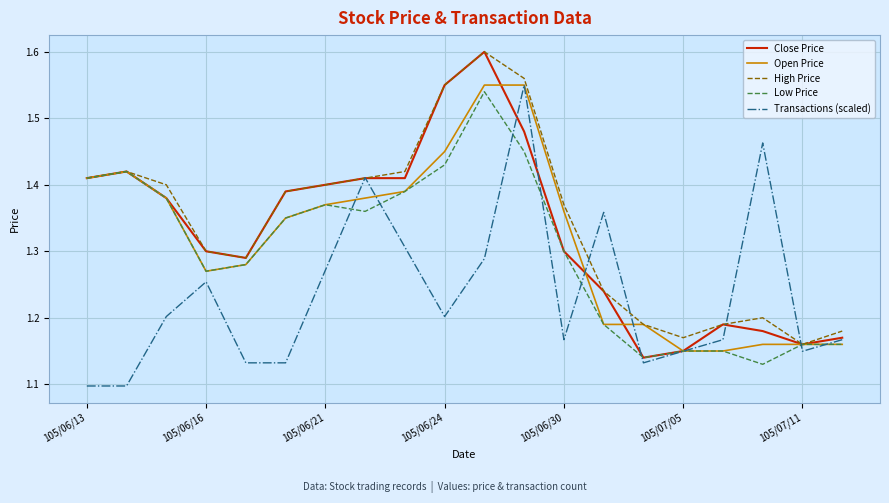

At which category is the sum across all series the highest?

11